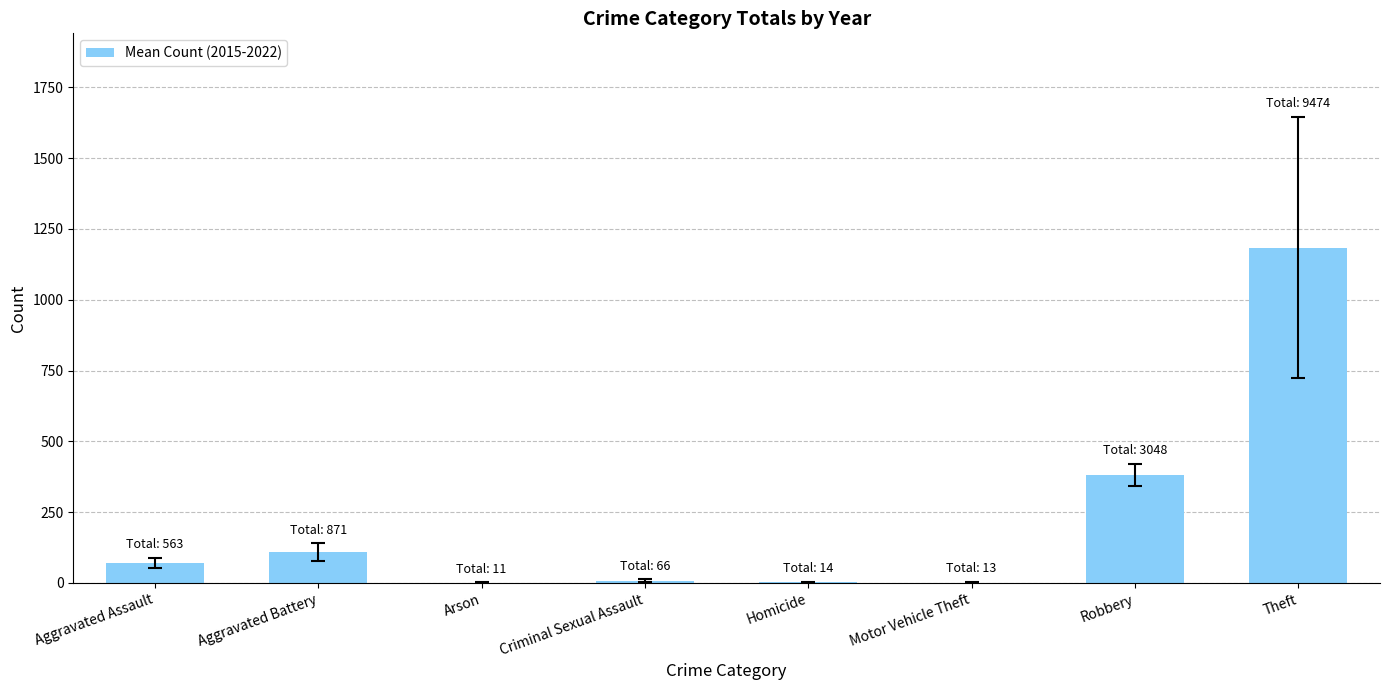

Is it true that the value at Criminal Sexual Assault is 8.2?

True